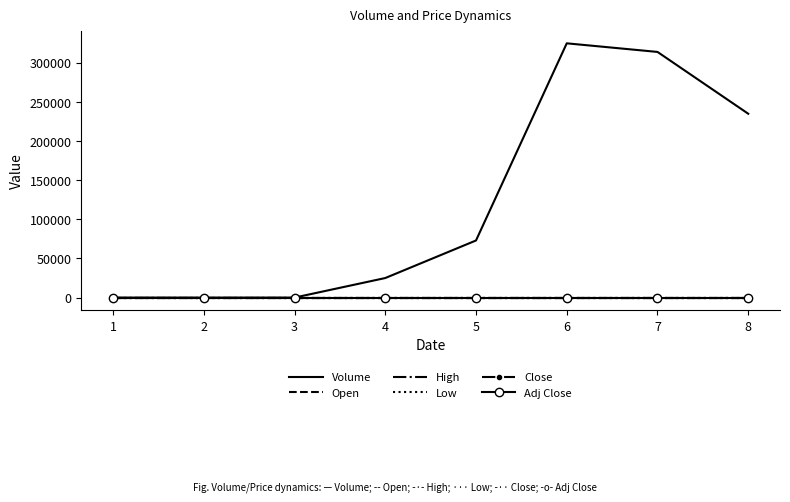

Which series has the widest spread of values?

Volume